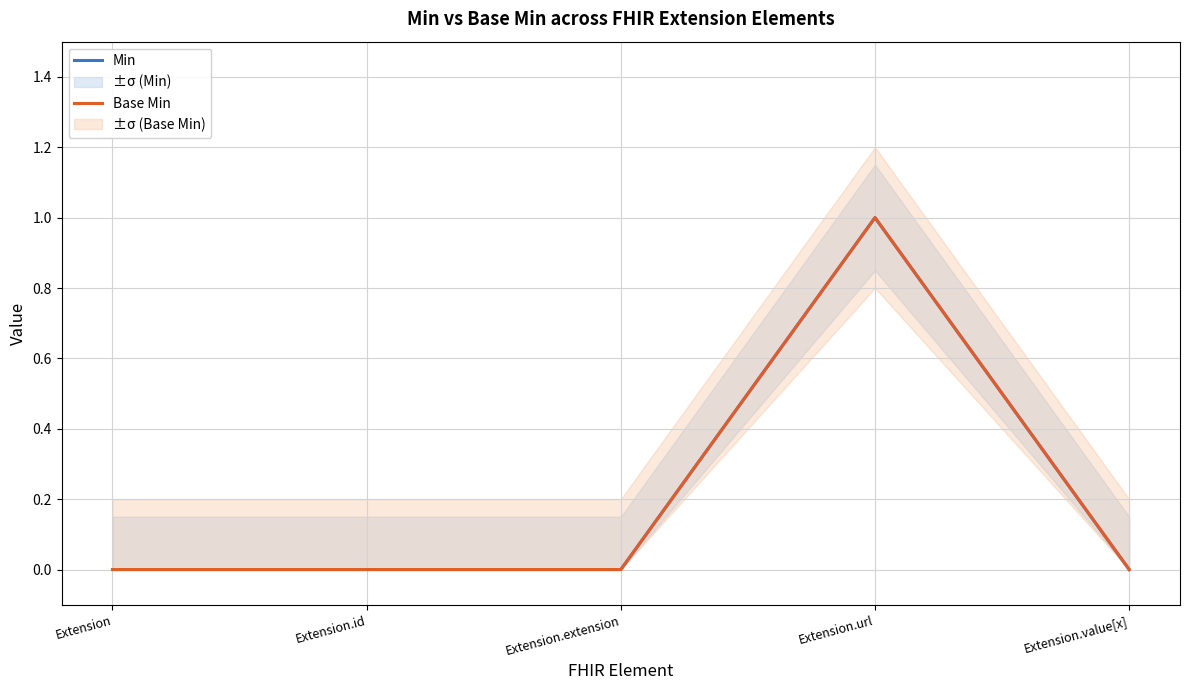

True or false: Base Min and Min intersect in this chart.

False